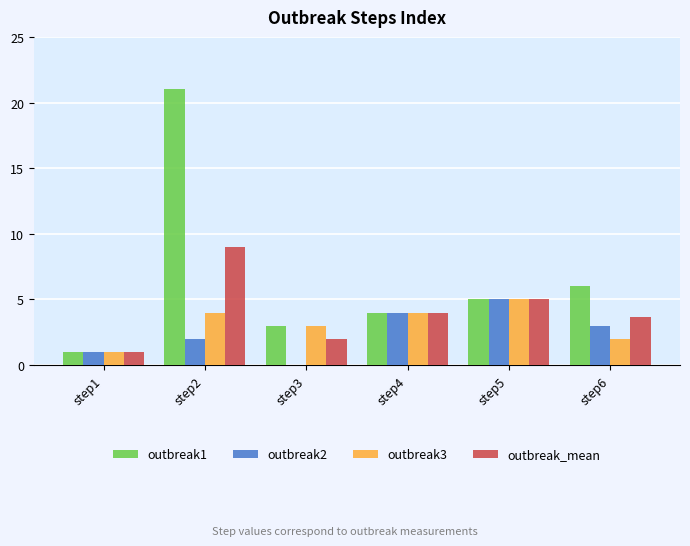

Reading right to left, extract all data points from this chart.

outbreak1: 6.0	5.0	4.0	3.0	21.0	1.0
outbreak2: 3.0	5.0	4.0	0.0	2.0	1.0
outbreak3: 2.0	5.0	4.0	3.0	4.0	1.0
outbreak_mean: 3.7	5.0	4.0	2.0	9.0	1.0